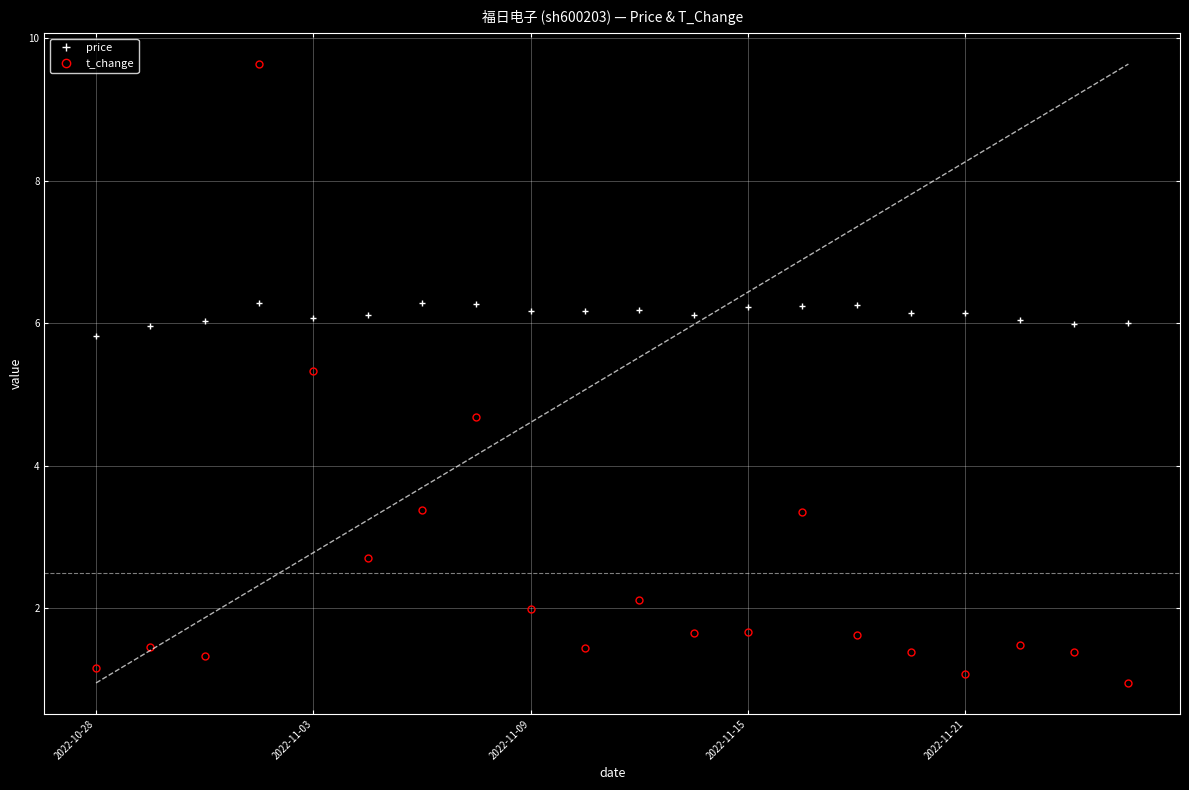

Which series ends up on top after the final intersection of price and t_change?

price